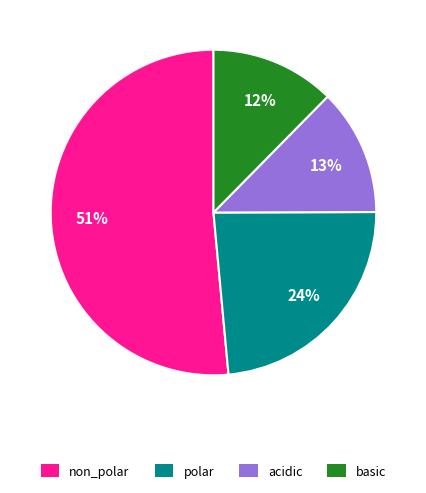

Between acidic and non_polar, which is larger?

non_polar